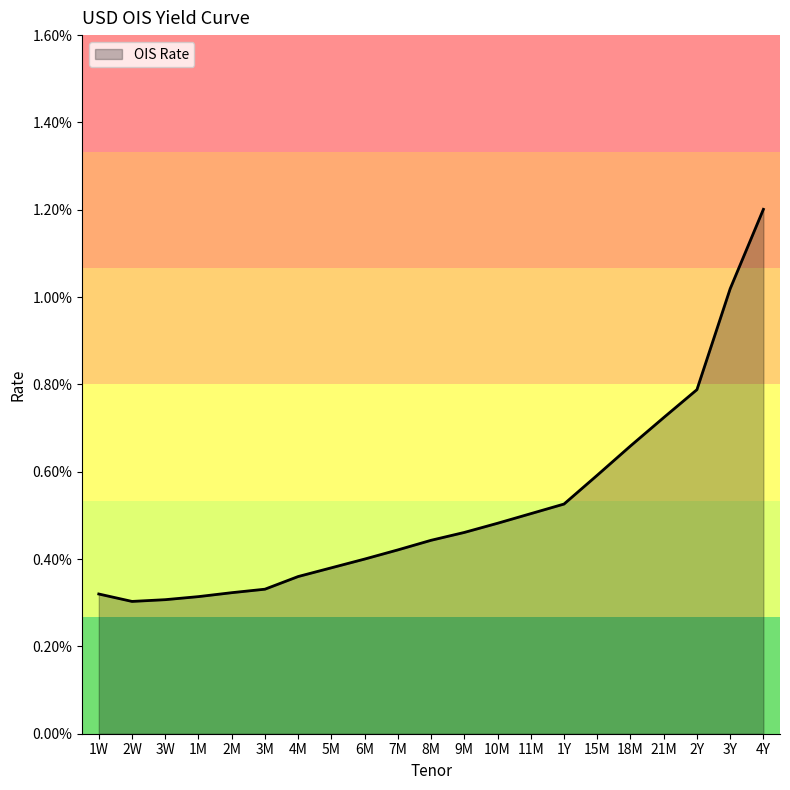

True or false: there are more than 1 points higher than both neighbors.

False